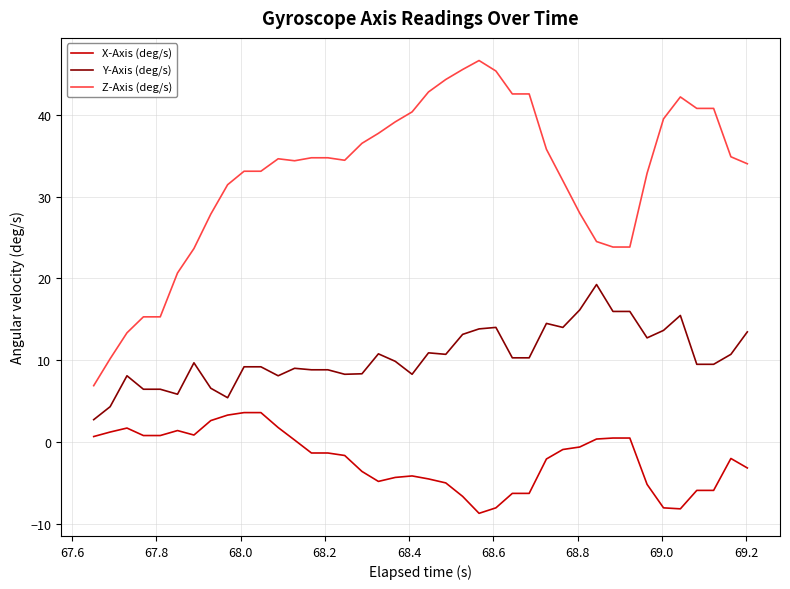

List the series in order of their overall mean, lowest first.

X-Axis (deg/s), Y-Axis (deg/s), Z-Axis (deg/s)